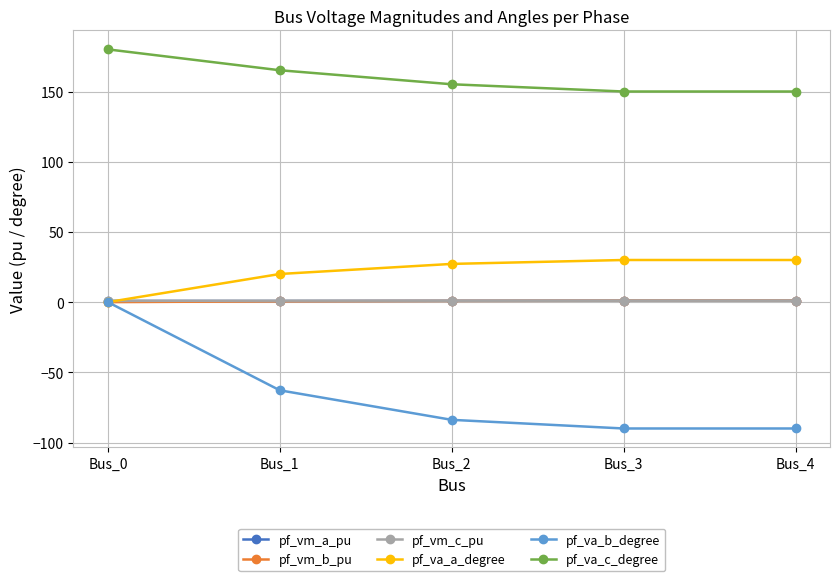

At how many categories does at least one series exceed 84?

5